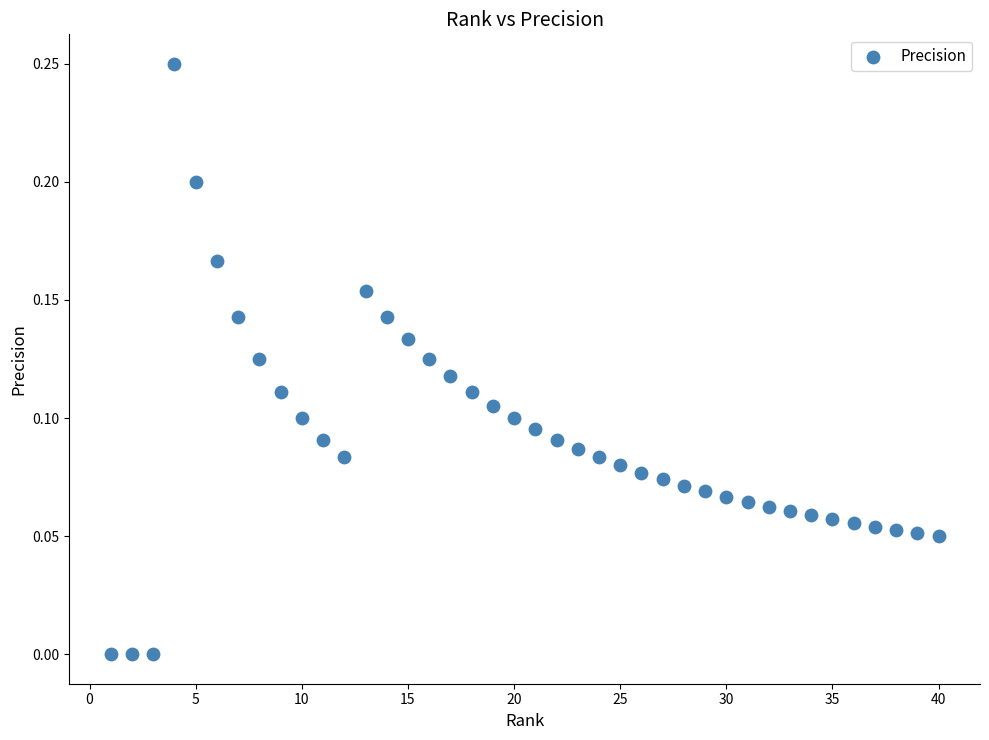

What is the range of X values (max minus min)?

39.0